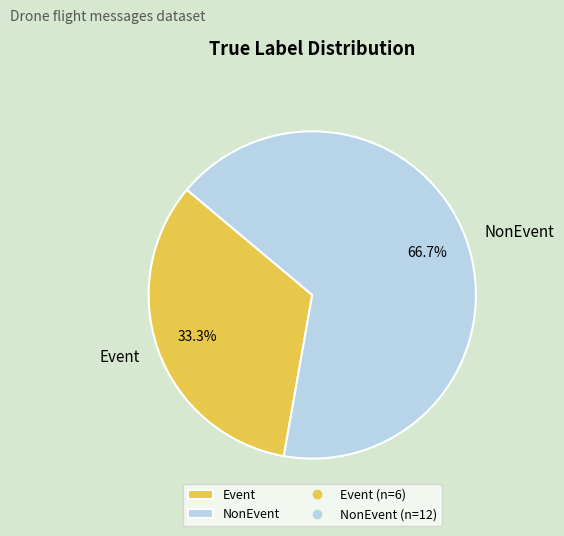

To the nearest percent, what portion does NonEvent represent?

67%